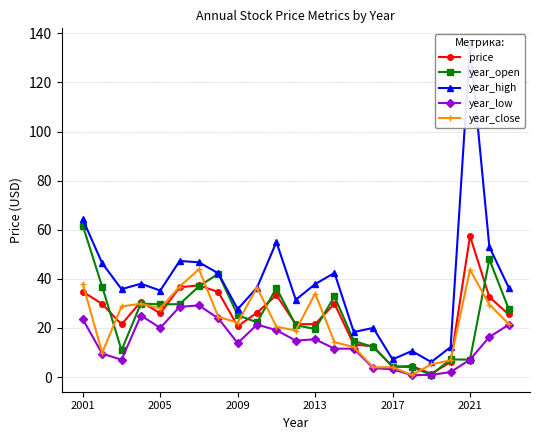

What is the highest value of the year_open series?

61.6